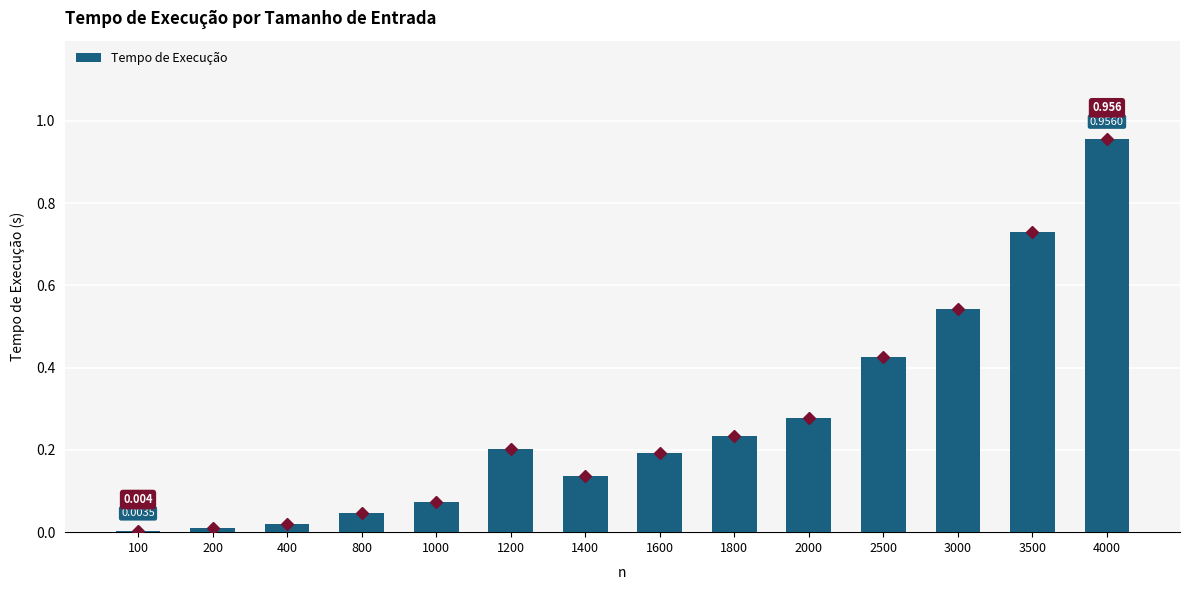

List the labels in order of value, largest first.

4000, 3500, 3000, 2500, 2000, 1800, 1200, 1600, 1400, 1000, 800, 400, 200, 100